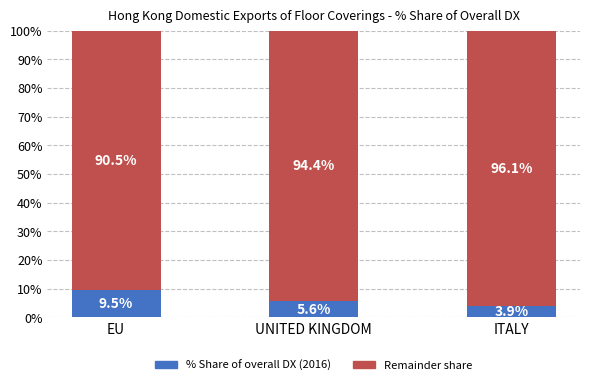

What is the total value across all series at UNITED KINGDOM?

100.0